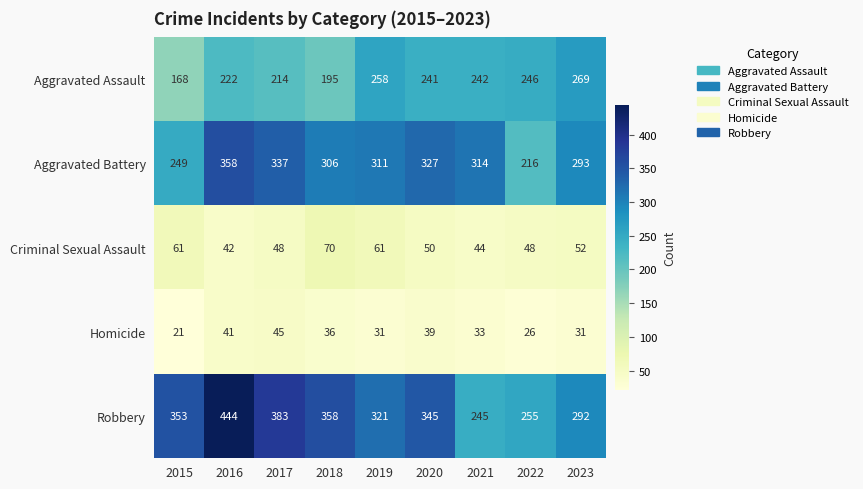

Where is Robbery nearest to the value 344?

2020